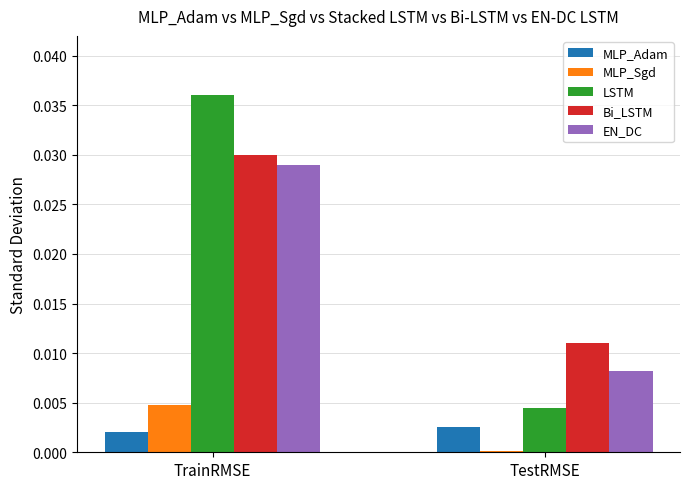

Is it true that EN_DC equals 0.0 at TrainRMSE?

True